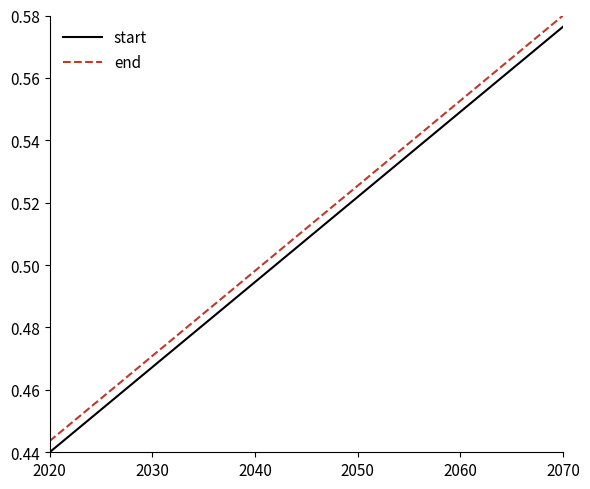

True or false: start and end intersect in this chart.

False